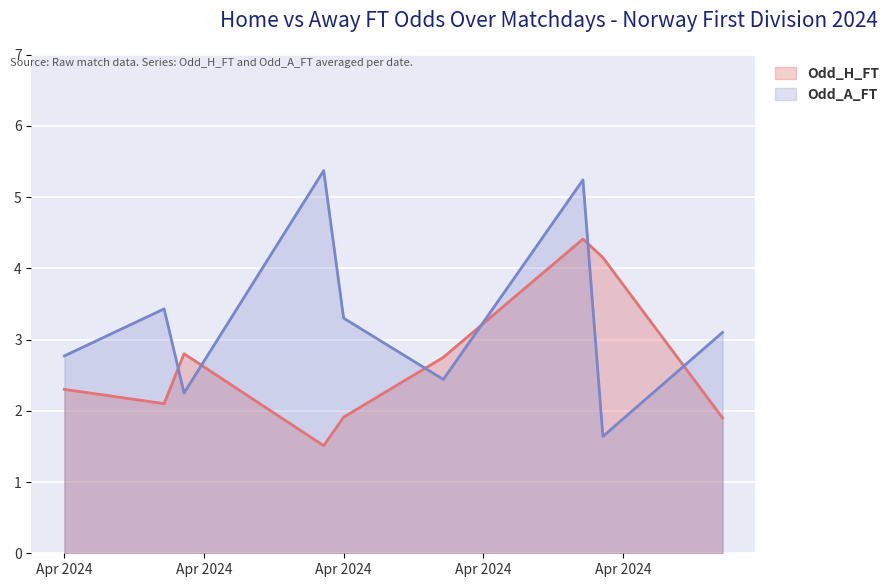

At 2024-04-07, list the series in order from smallest to largest.

Odd_A_FT, Odd_H_FT